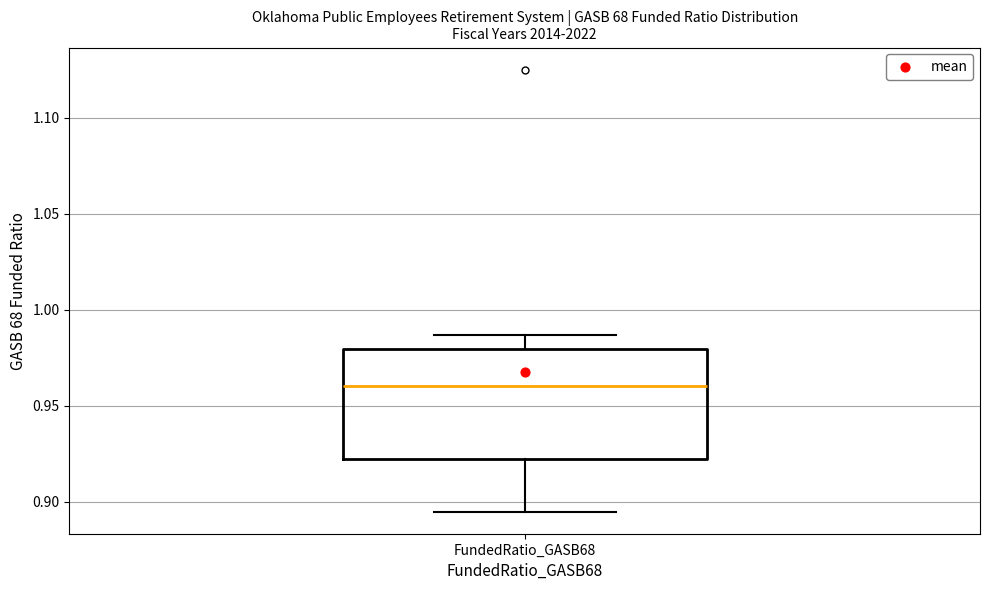

Read this box plot against the y-axis: the position of the median line, the range covered by the box, and the ends of both whiskers. The values are not printed on the chart, so give them approximately, as read against the axis.

median 0.960, box 0.920 to 0.980, whiskers 0.895 to 0.985